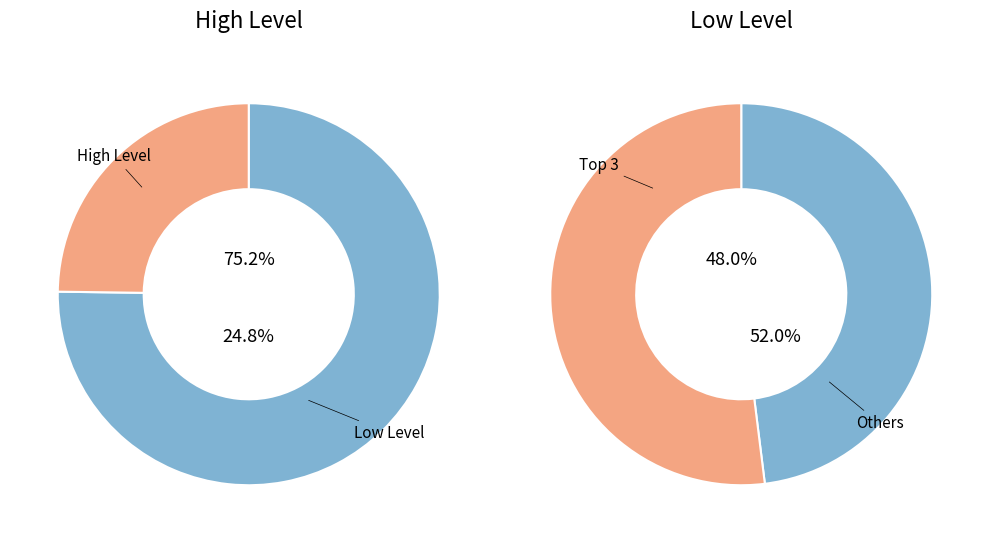

Is it true that Nayagaon is 22% of the pie?

False